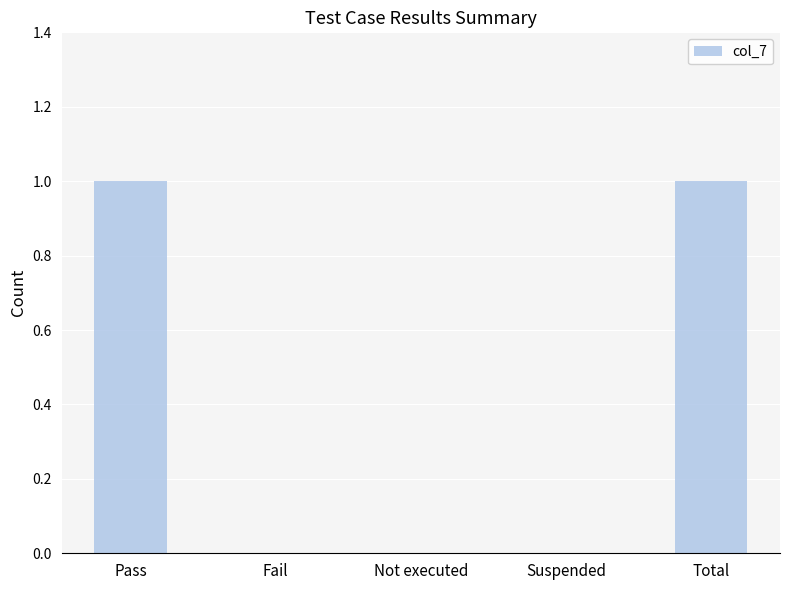

What is the change in value from Suspended to Total?

+1